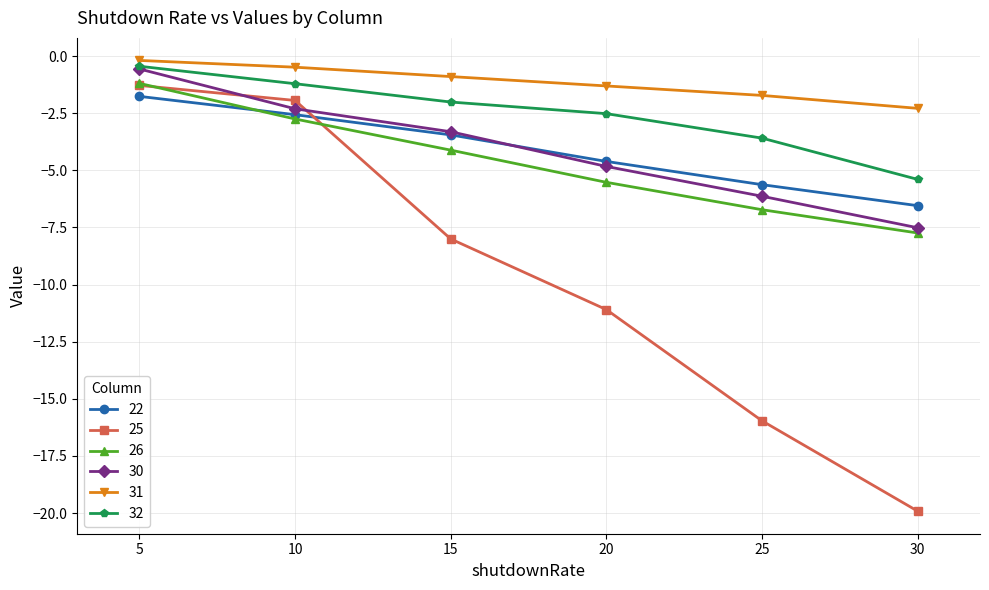

List the labels in order of 25 value, smallest first.

30, 25, 20, 15, 10, 5